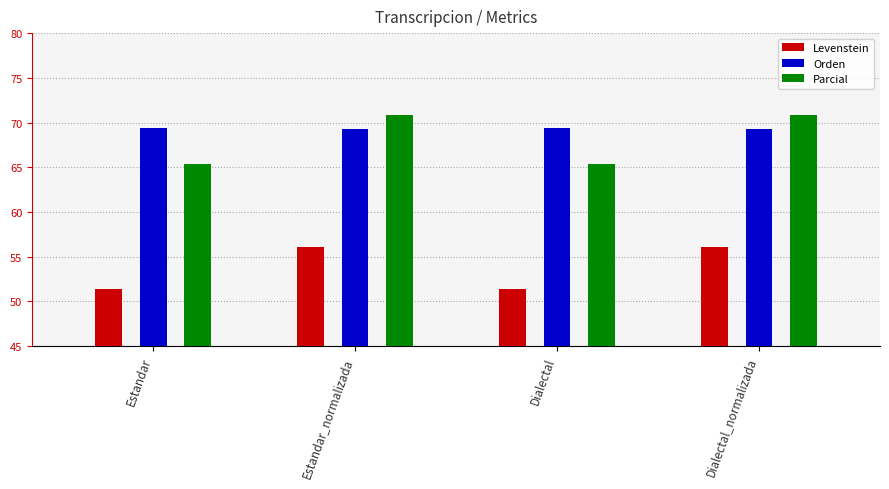

Rank the series at Dialectal from highest to lowest value.

Orden, Parcial, Levenstein